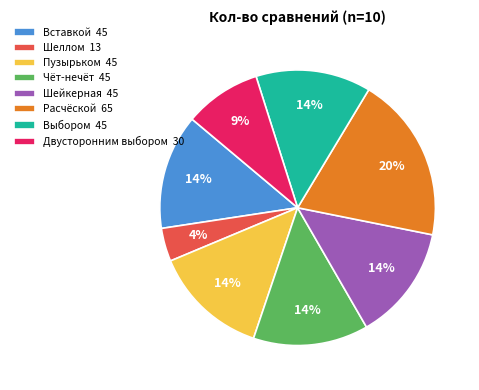

What is the largest slice in the pie chart?

Расчёской